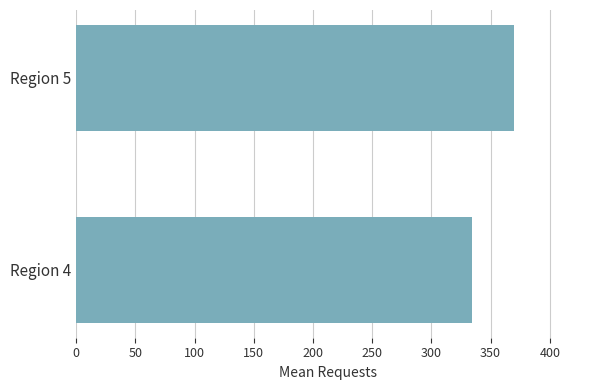

Does the chart contain stacked bars?

No